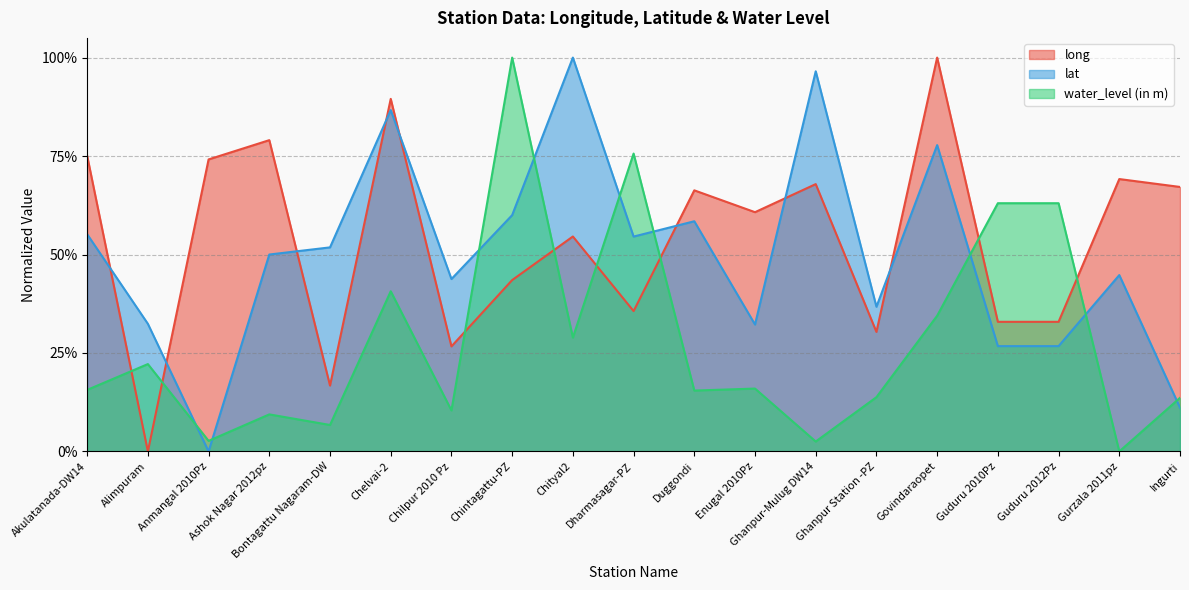

Rank the series at Dharmasagar-PZ from highest to lowest value.

water_level (in m), lat, long